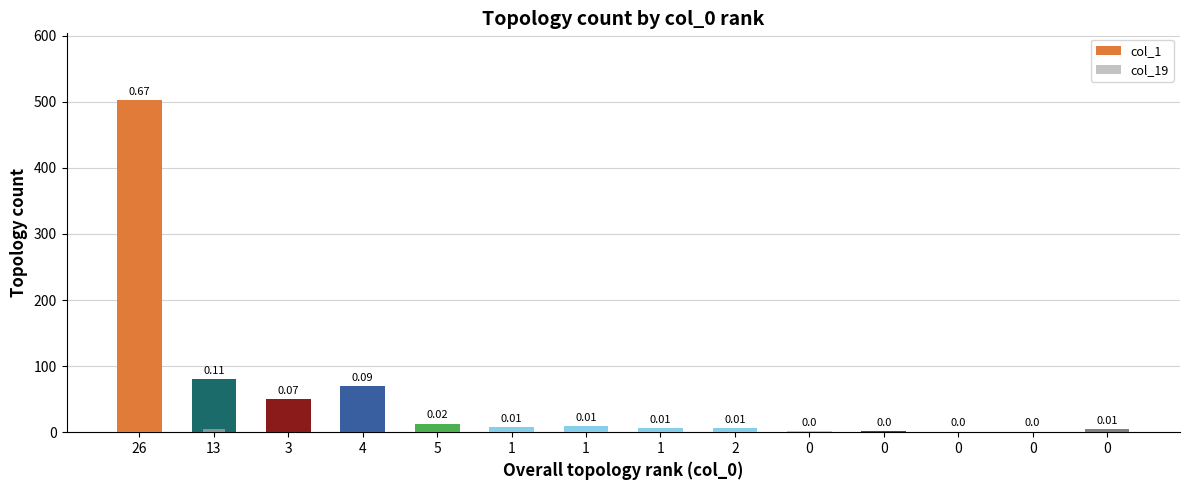

Reading right to left, transcribe all the data shown in this chart.

col_1: 0=5	0=1	0=1	0=2	0=2	2=6	1=6	1=9	1=8	5=13	4=70	3=50	13=80	26=503
col_19: 0=0	0=0	0=0	0=0	0=0	2=0	1=0	1=0	1=0	5=0	4=0	3=0	13=5	26=0